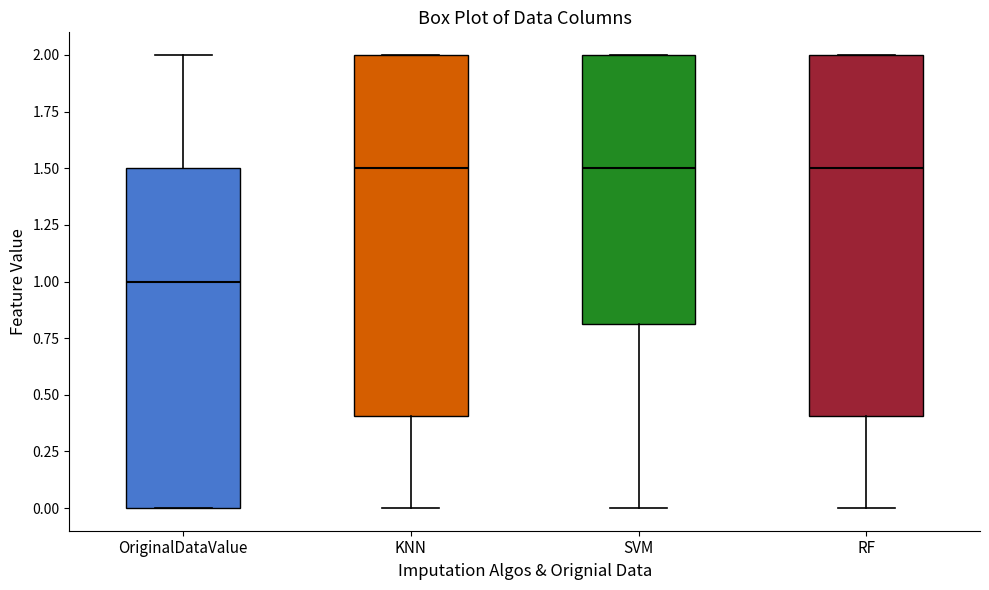

Reading left to right, read every box against the y-axis: the position of its median line, the range the box covers, and the ends of its whiskers. The values are not printed on the chart, so give them approximately, as read against the axis.

OriginalDataValue: median 1.0, box 0.0 to 1.5, whiskers 0.0 to 2.0
KNN: median 1.5, box 0.4 to 2.0, whiskers 0.0 to 2.0
SVM: median 1.5, box 0.8 to 2.0, whiskers 0.0 to 2.0
RF: median 1.5, box 0.4 to 2.0, whiskers 0.0 to 2.0